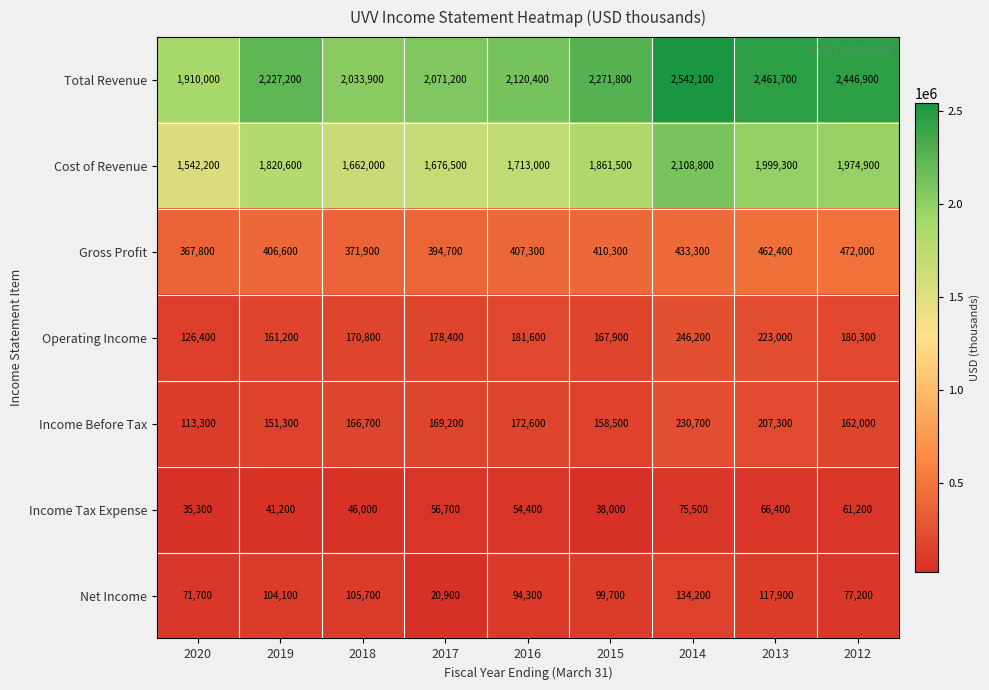

What is the difference between the maximum and minimum values in the Gross Profit series?

104200